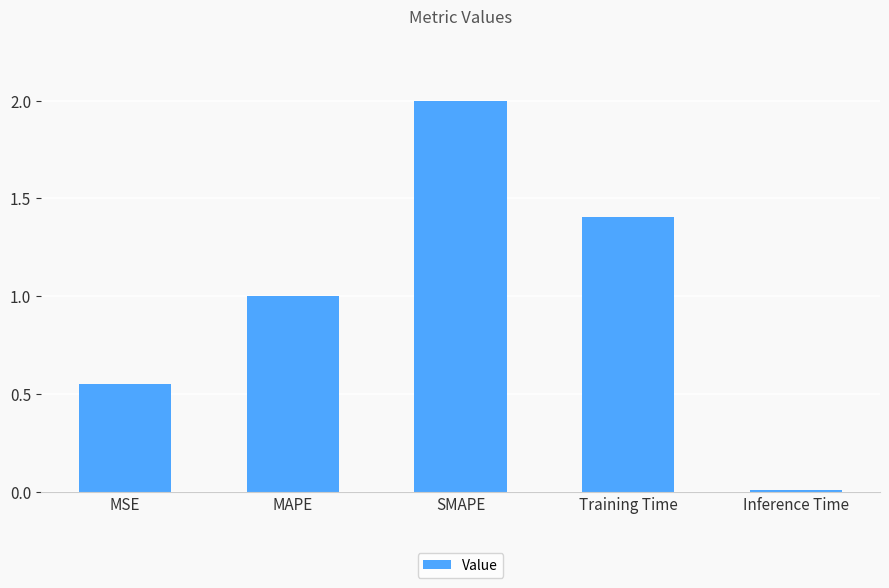

How many distinct data groups are displayed?

1